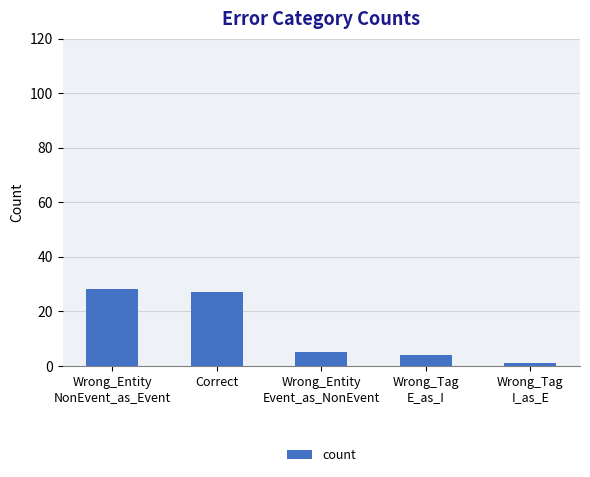

What is the ratio of the value at Wrong_Entity
Event_as_NonEvent to the value at Wrong_Tag
I_as_E?

5.0